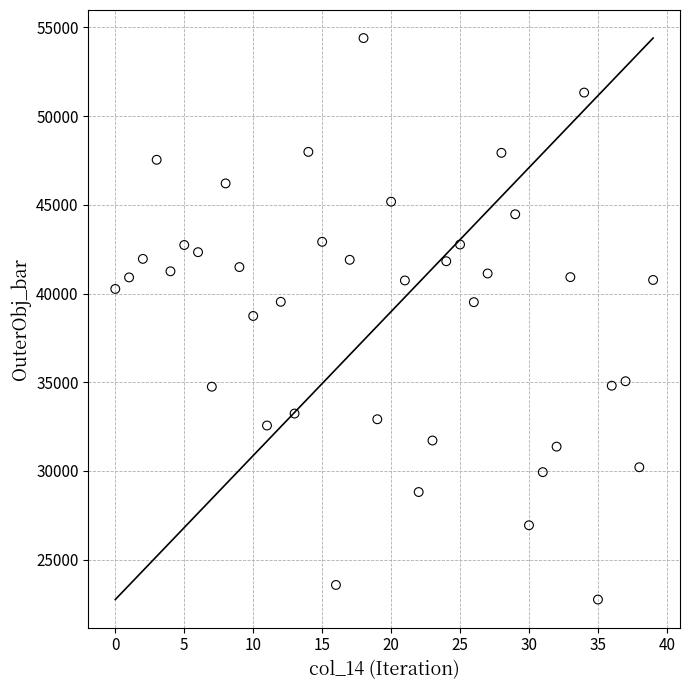

What is the range of Y values (max minus min)?

31648